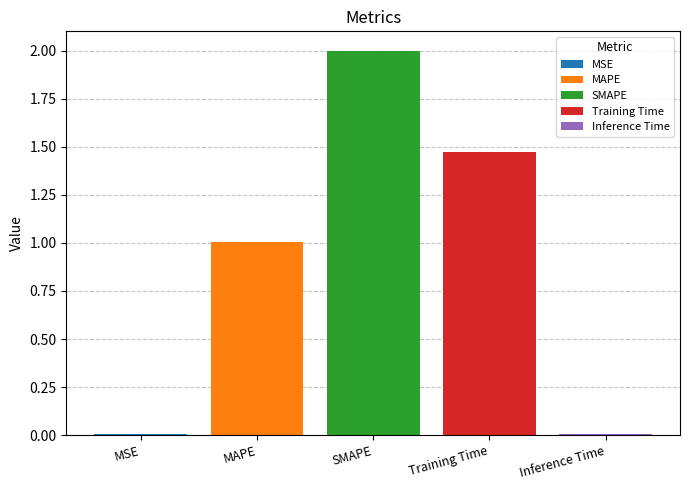

What is the greatest value displayed?

2.0